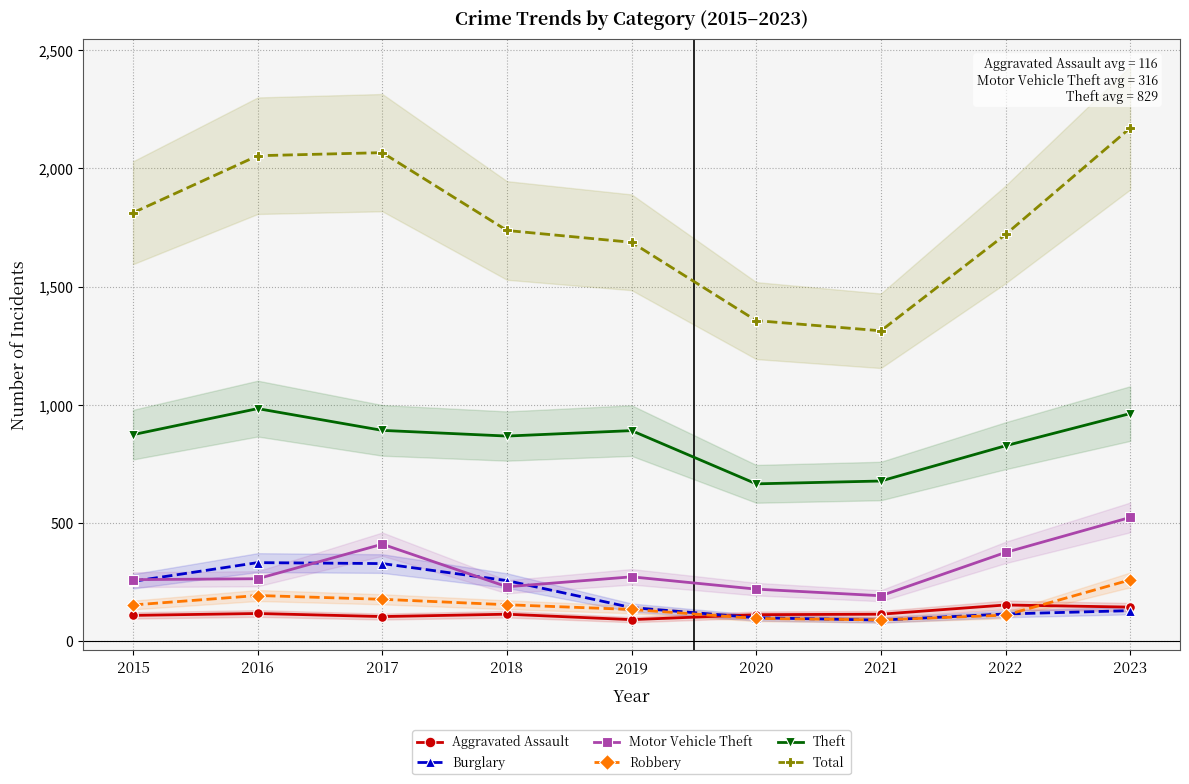

What is the difference between the Aggravated Assault values at 2021 and 2015?

5